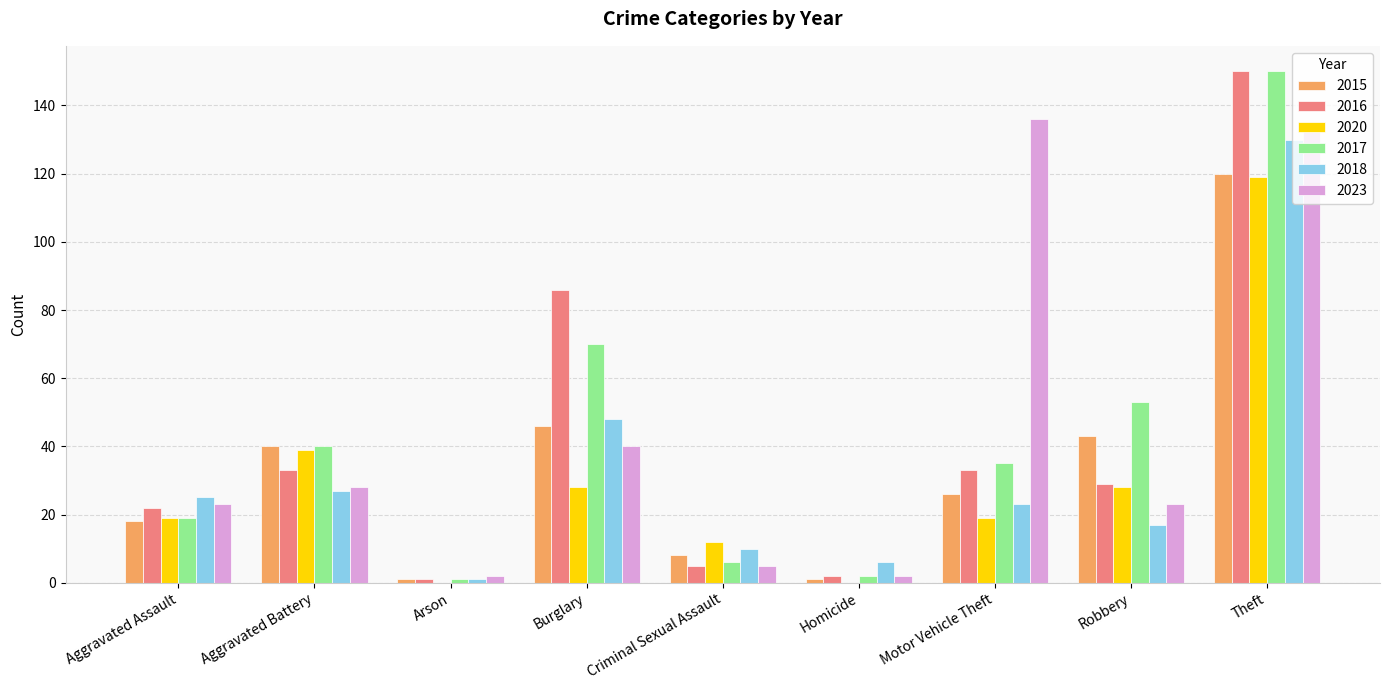

At which category is the sum across all series the highest?

Theft